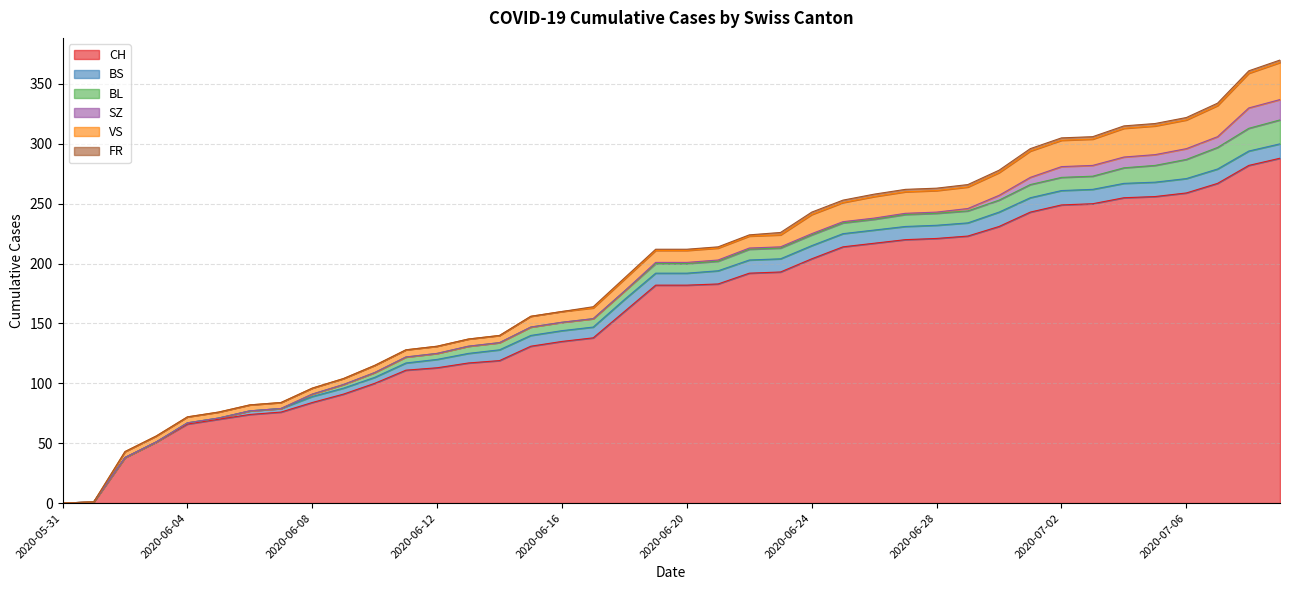

The value of BL at 2020-06-26 is 14. True or false?

False